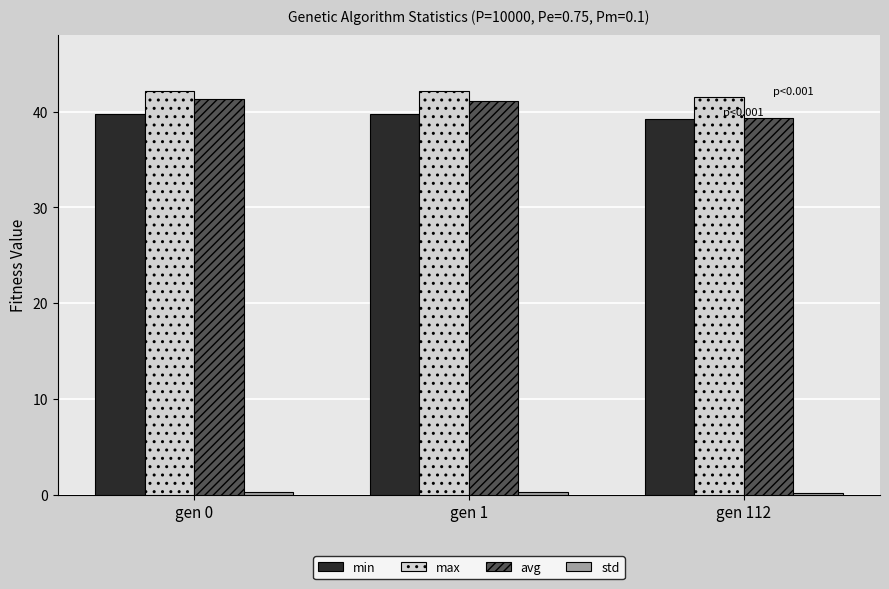

Is it true that avg equals 65.2 at gen 1?

False